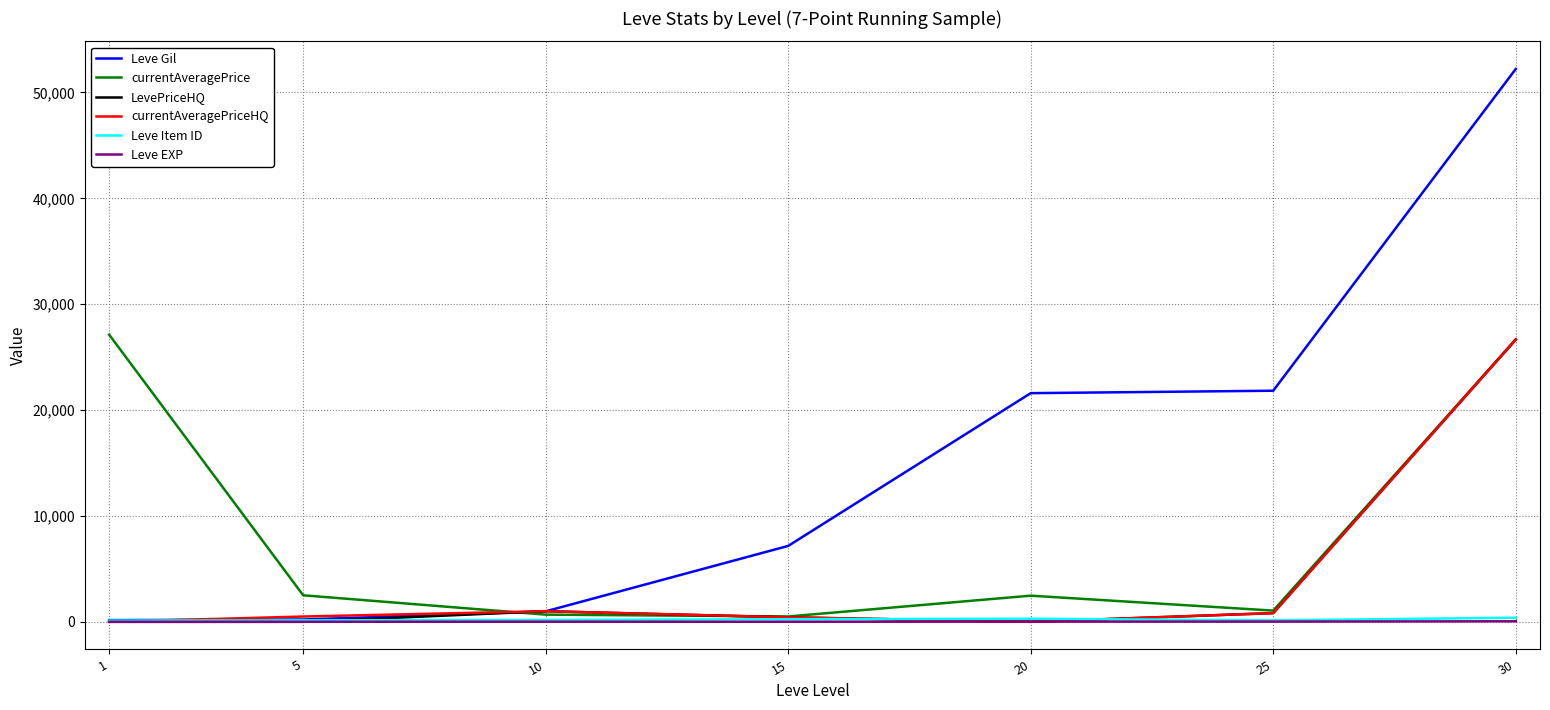

The value of currentAveragePrice at 20 is 2470.0. True or false?

True